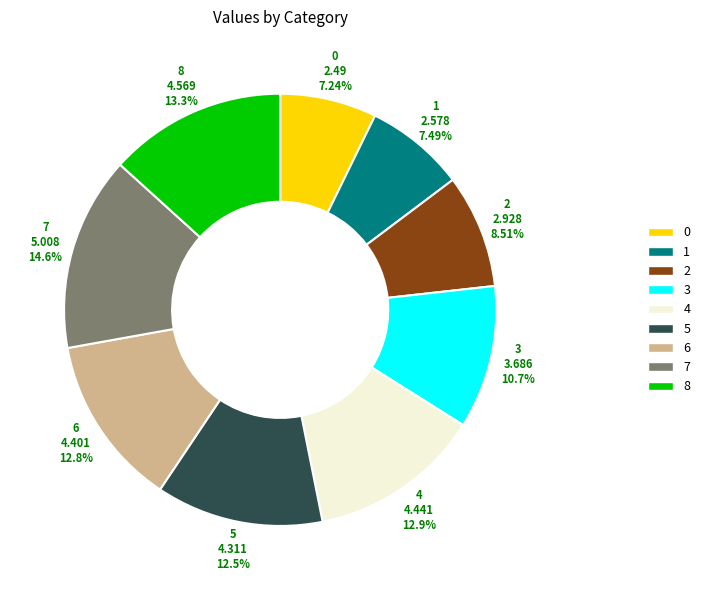

How many segments does this pie chart have?

9